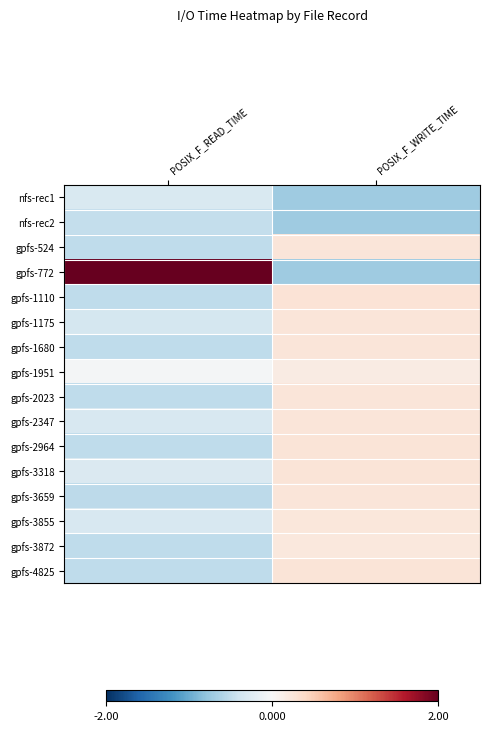

Reading left to right, list all the values displayed in this chart.

nfs-rec1: POSIX_F_READ_TIME=-0.3	POSIX_F_WRITE_TIME=-0.7
nfs-rec2: POSIX_F_READ_TIME=-0.5	POSIX_F_WRITE_TIME=-0.7
gpfs-524: POSIX_F_READ_TIME=-0.5	POSIX_F_WRITE_TIME=0.2
gpfs-772: POSIX_F_READ_TIME=2.0	POSIX_F_WRITE_TIME=-0.7
gpfs-1110: POSIX_F_READ_TIME=-0.5	POSIX_F_WRITE_TIME=0.3
gpfs-1175: POSIX_F_READ_TIME=-0.4	POSIX_F_WRITE_TIME=0.2
gpfs-1680: POSIX_F_READ_TIME=-0.5	POSIX_F_WRITE_TIME=0.2
gpfs-1951: POSIX_F_READ_TIME=-0.0	POSIX_F_WRITE_TIME=0.2
gpfs-2023: POSIX_F_READ_TIME=-0.5	POSIX_F_WRITE_TIME=0.2
gpfs-2347: POSIX_F_READ_TIME=-0.3	POSIX_F_WRITE_TIME=0.2
gpfs-2964: POSIX_F_READ_TIME=-0.5	POSIX_F_WRITE_TIME=0.3
gpfs-3318: POSIX_F_READ_TIME=-0.3	POSIX_F_WRITE_TIME=0.3
gpfs-3659: POSIX_F_READ_TIME=-0.5	POSIX_F_WRITE_TIME=0.2
gpfs-3855: POSIX_F_READ_TIME=-0.3	POSIX_F_WRITE_TIME=0.2
gpfs-3872: POSIX_F_READ_TIME=-0.5	POSIX_F_WRITE_TIME=0.2
gpfs-4825: POSIX_F_READ_TIME=-0.5	POSIX_F_WRITE_TIME=0.3